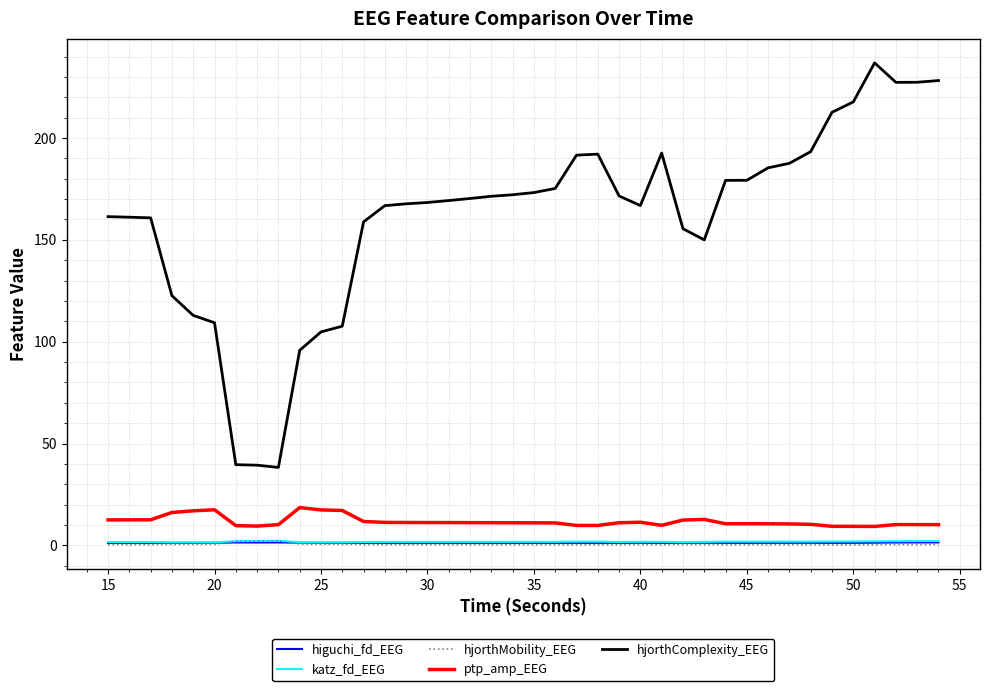

What is the maximum value for ptp_amp_EEG?

18.5